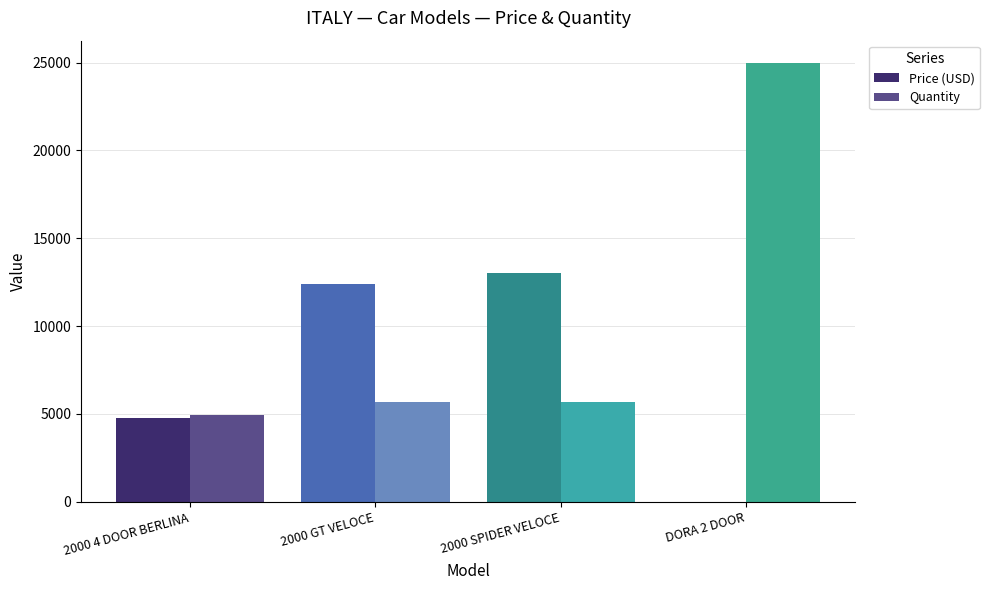

Is it true that Quantity equals 3265 at 2000 GT VELOCE?

False